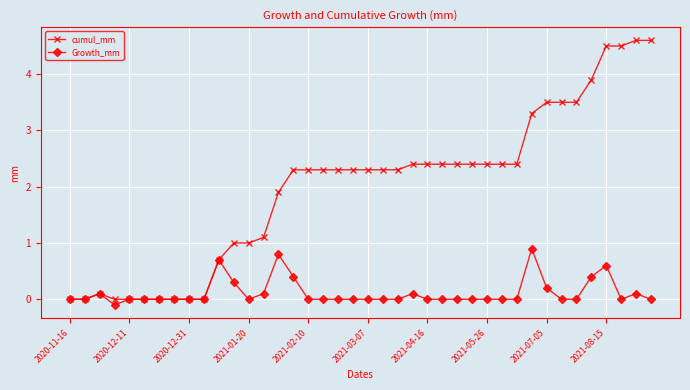

Reading left to right, extract all data points from this chart.

cumul_mm: 0.0	0.0	0.1	0.0	0.0	0.0	0.0	0.0	0.0	0.0	0.7	1.0	1.0	1.1	1.9	2.3	2.3	2.3	2.3	2.3	2.3	2.3	2.3	2.4	2.4	2.4	2.4	2.4	2.4	2.4	2.4	3.3	3.5	3.5	3.5	3.9	4.5	4.5	4.6	4.6
Growth_mm: 0.0	0.0	0.1	-0.1	0.0	0.0	0.0	0.0	0.0	0.0	0.7	0.3	0.0	0.1	0.8	0.4	0.0	0.0	0.0	0.0	0.0	0.0	0.0	0.1	0.0	0.0	0.0	0.0	0.0	0.0	0.0	0.9	0.2	0.0	0.0	0.4	0.6	0.0	0.1	0.0